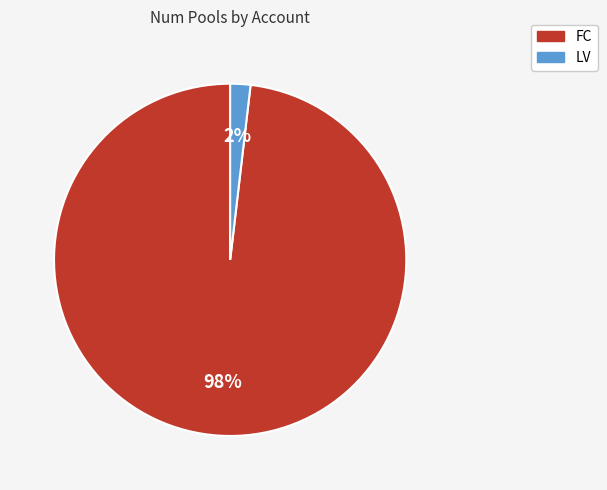

Which has a higher value, LV or FC?

FC